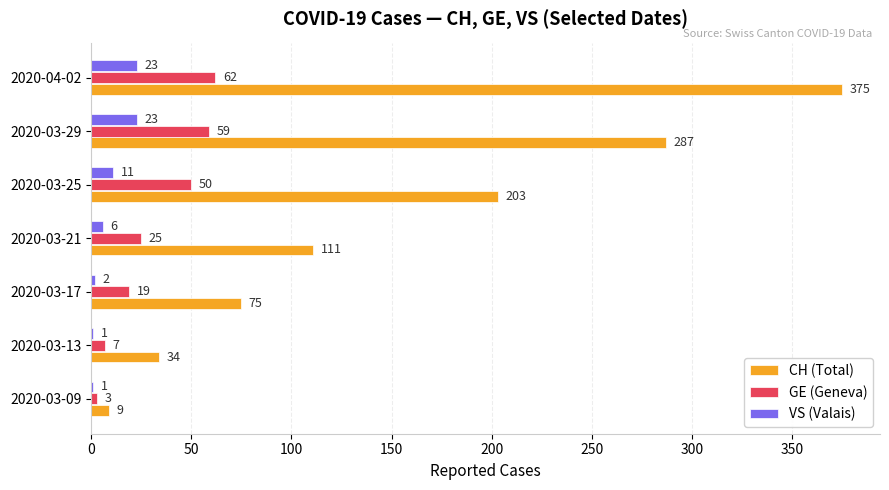

At which category does the chart reach its peak across all series?

2020-04-02